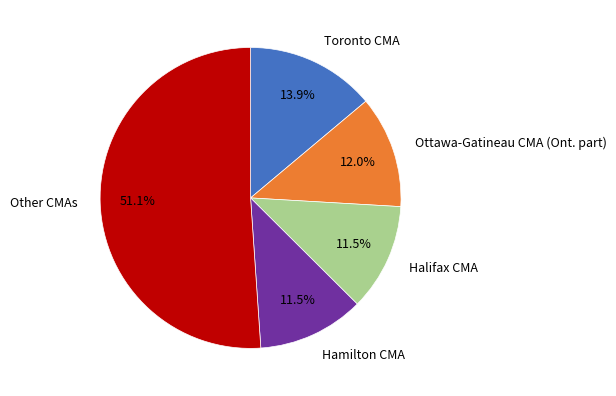

Combined, do Hamilton CMA and Halifax CMA account for over 50%?

No